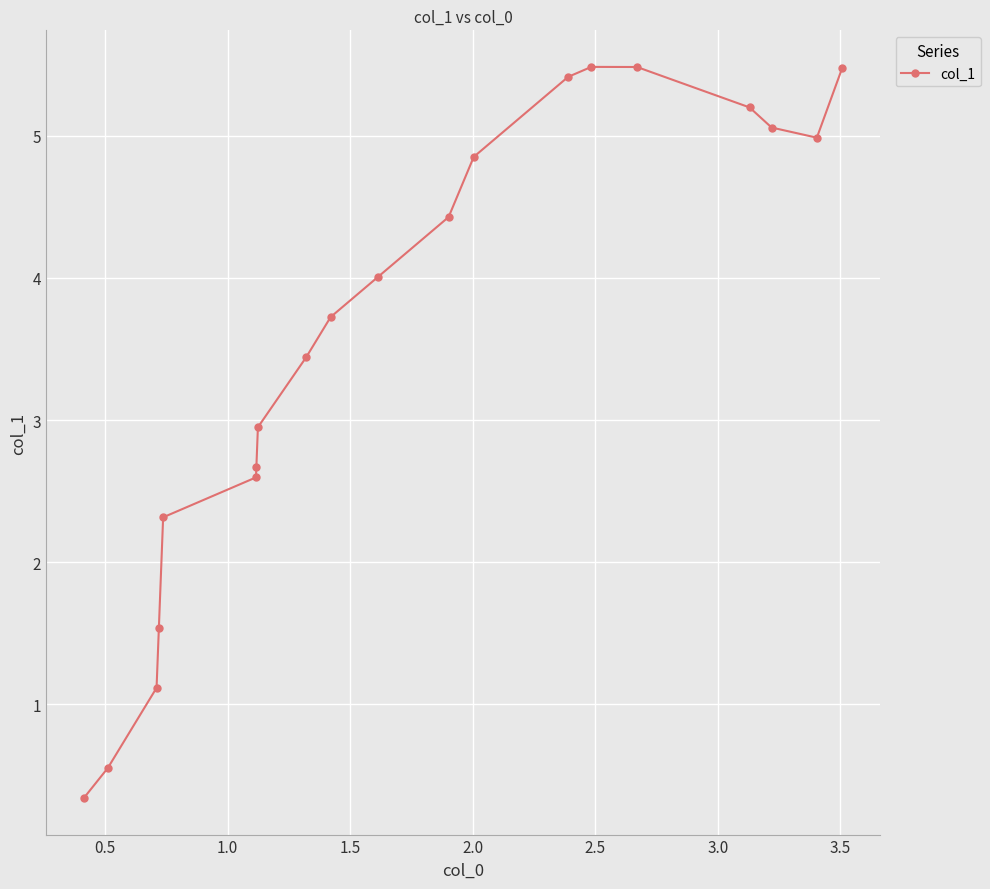

How many values are below 4?

10